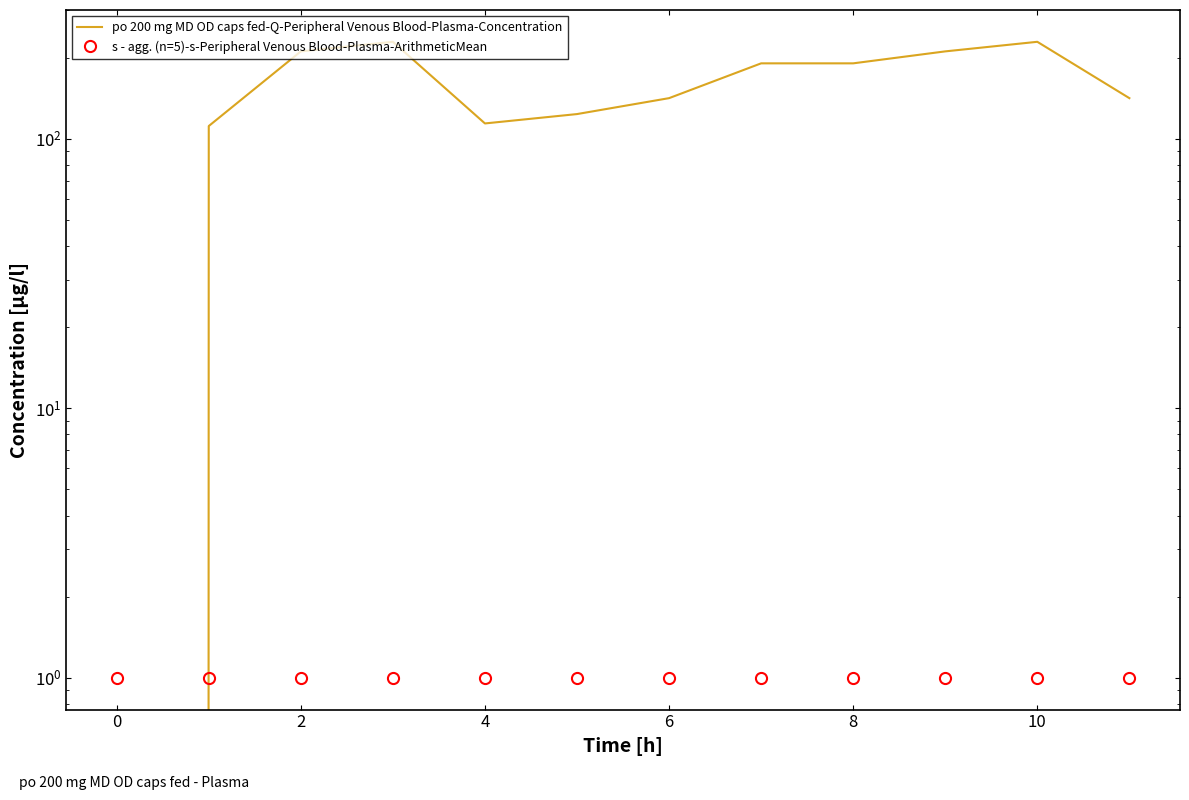

What is the difference between the second highest and minimum values in the po 200 mg MD OD caps fed-Q-Peripheral Venous Blood-Plasma-Concentration series?

229.0